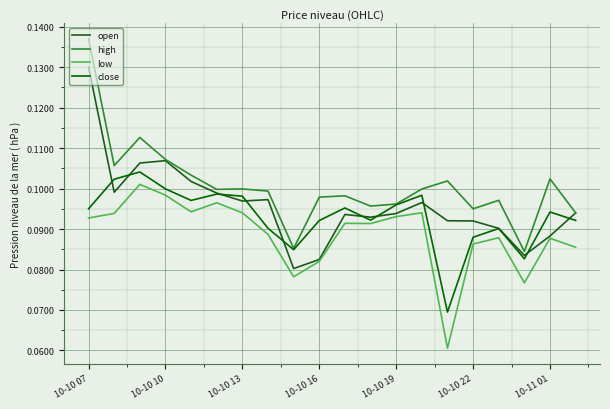

Count the number of categories in the chart.

20